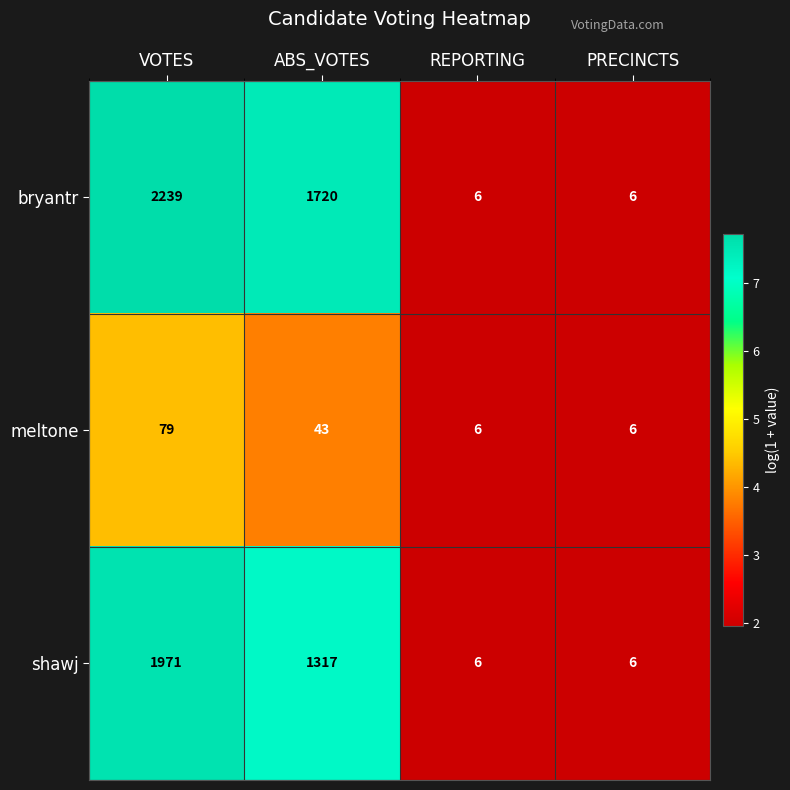

Reading right to left, extract all data points from this chart.

bryantr: PRECINCTS=6	REPORTING=6	ABS_VOTES=1720	VOTES=2239
meltone: PRECINCTS=6	REPORTING=6	ABS_VOTES=43	VOTES=79
shawj: PRECINCTS=6	REPORTING=6	ABS_VOTES=1317	VOTES=1971